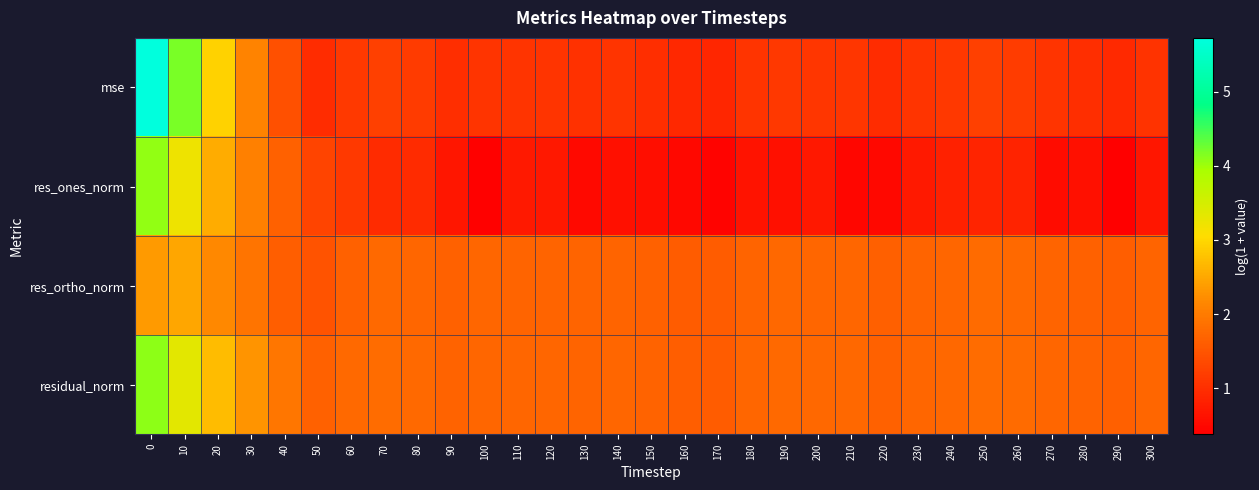

How many categories are shown in the chart?

31